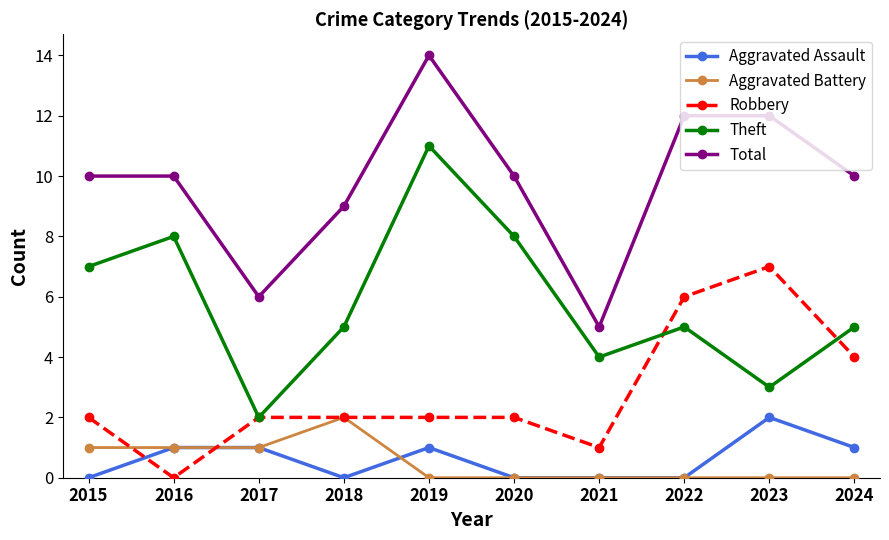

Is it true that Aggravated Assault equals 0 at 2017?

False